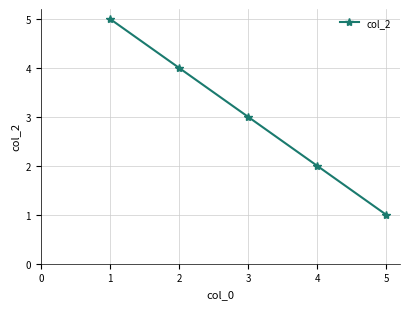

Reading left to right, extract all data points from this chart.

1=5	2=4	3=3	4=2	5=1